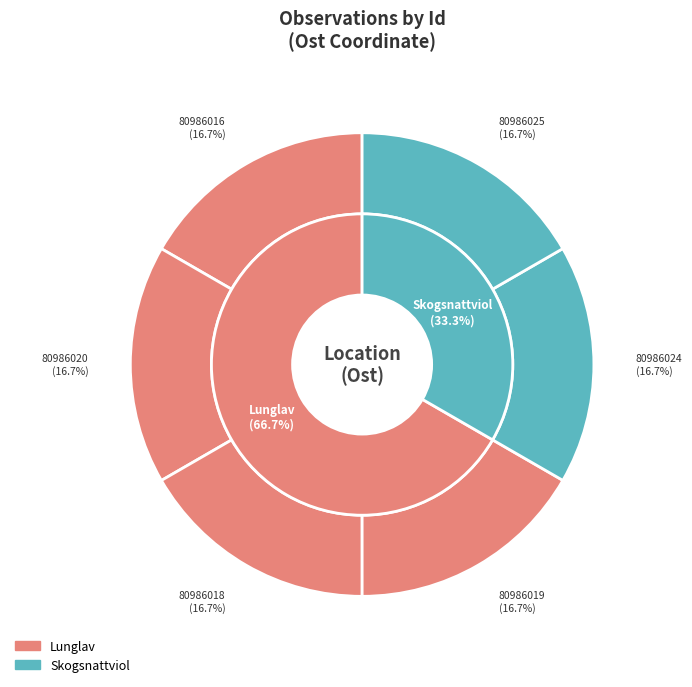

Between 80986025 and 80986020, which is larger?

80986020